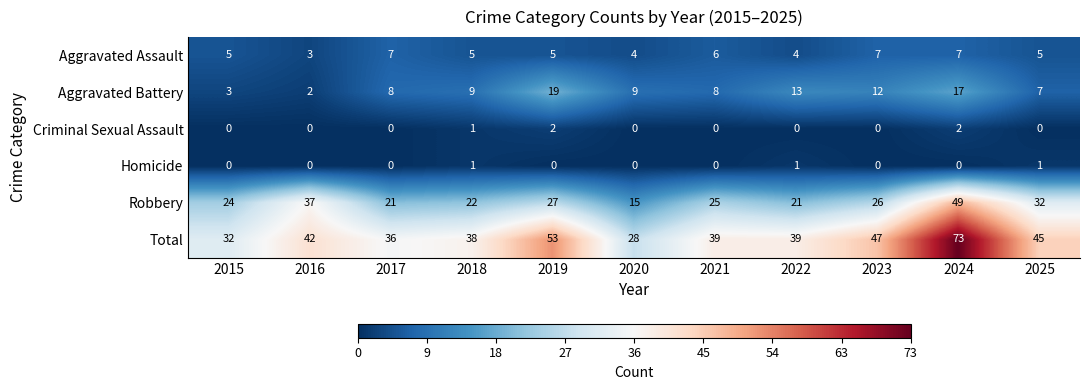

List the series in order of their peak value, highest first.

Total, Robbery, Aggravated Battery, Aggravated Assault, Criminal Sexual Assault, Homicide